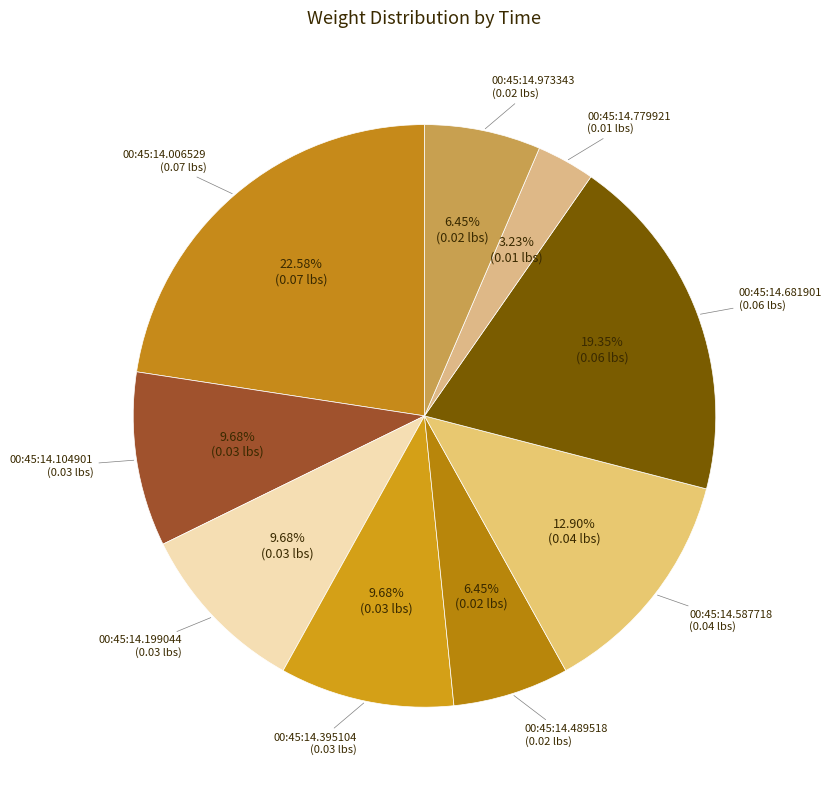

Count the number of slices in the pie.

9